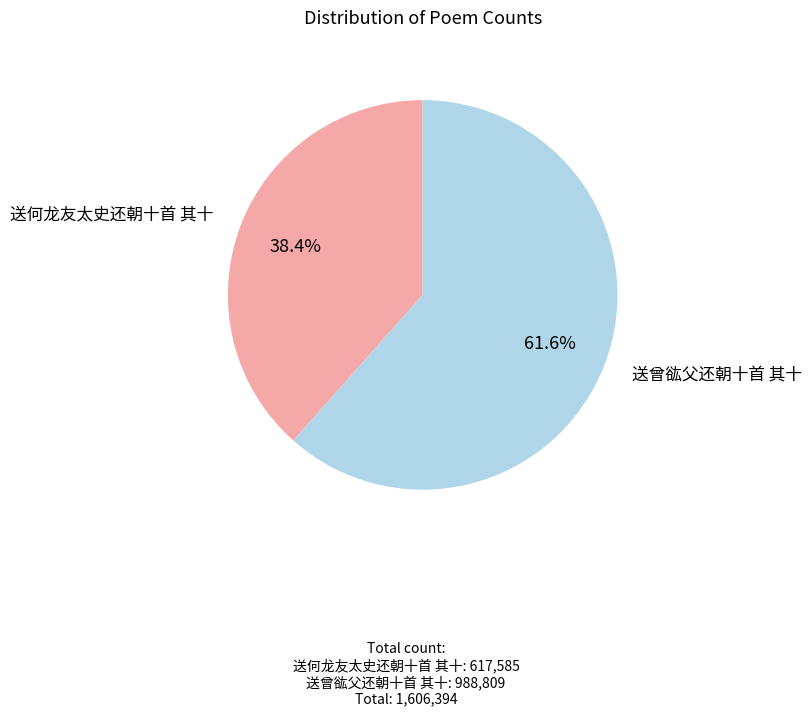

What percentage do 送曾谹父还朝十首 其十 and 送何龙友太史还朝十首 其十 together represent?

100.0%